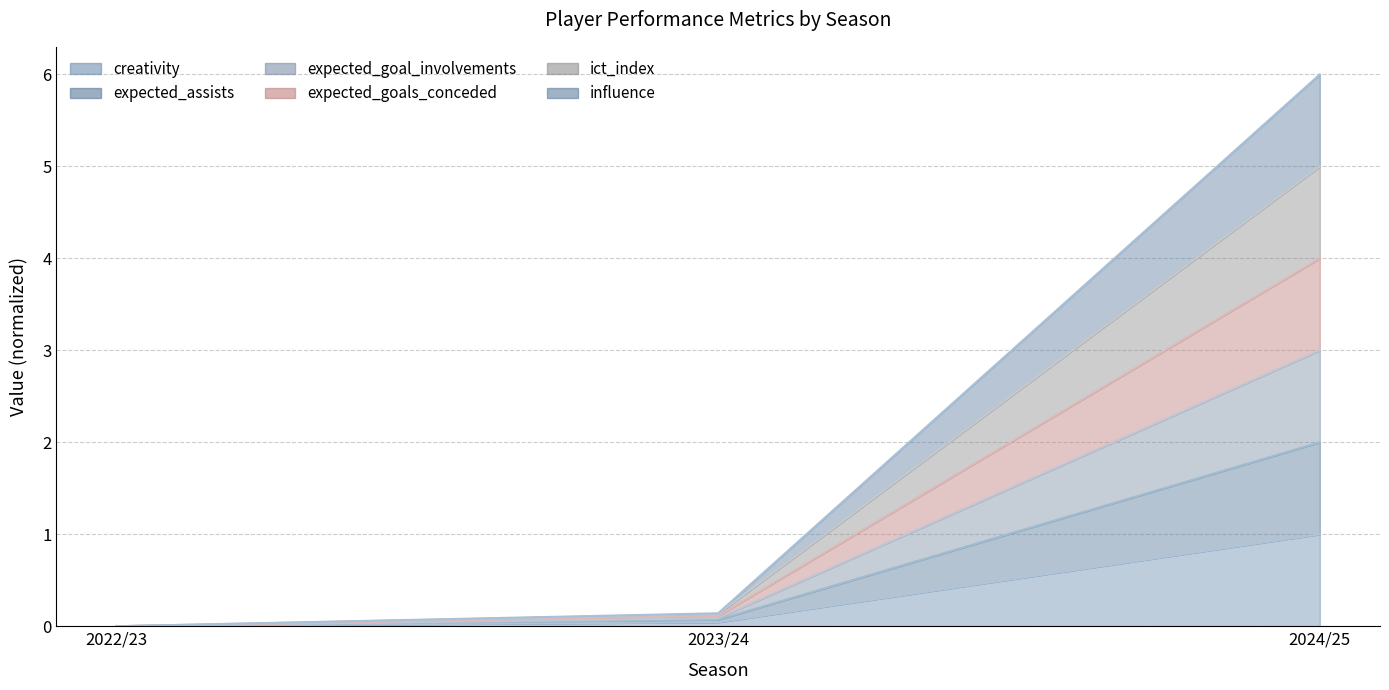

Which category has the lowest value in the expected_goals_conceded series?

2022/23